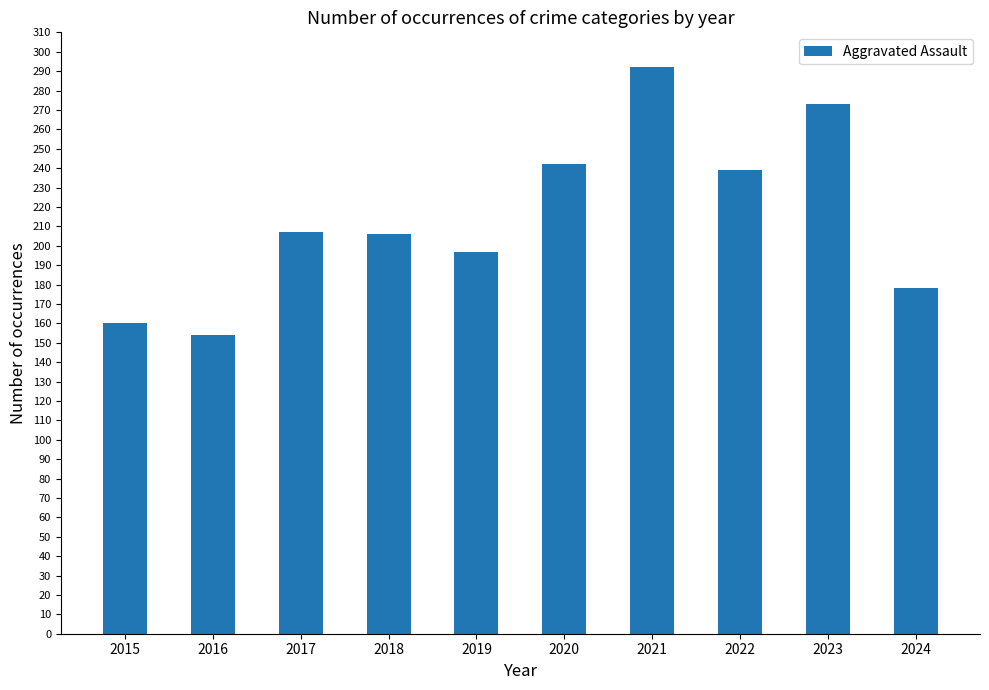

What is the difference between the values at 2019 and 2020?

45